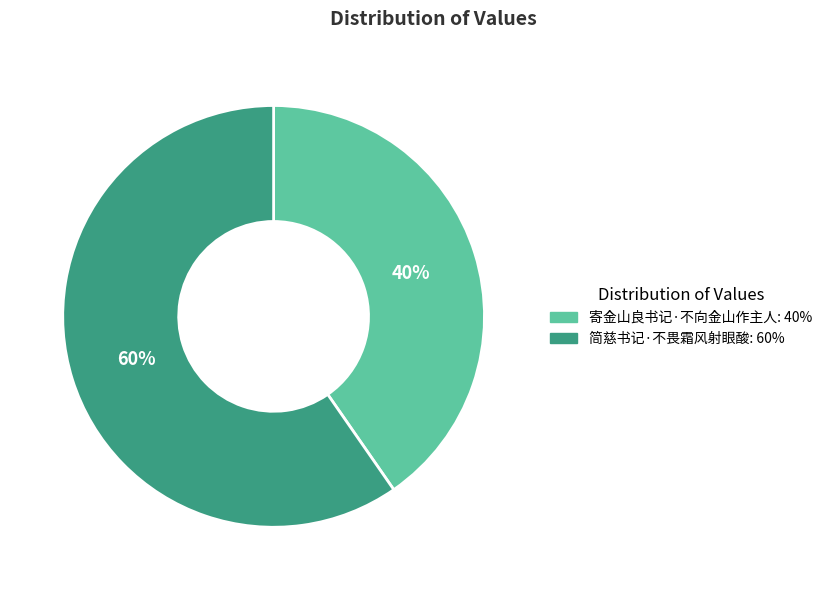

How many slices are in this pie chart?

2